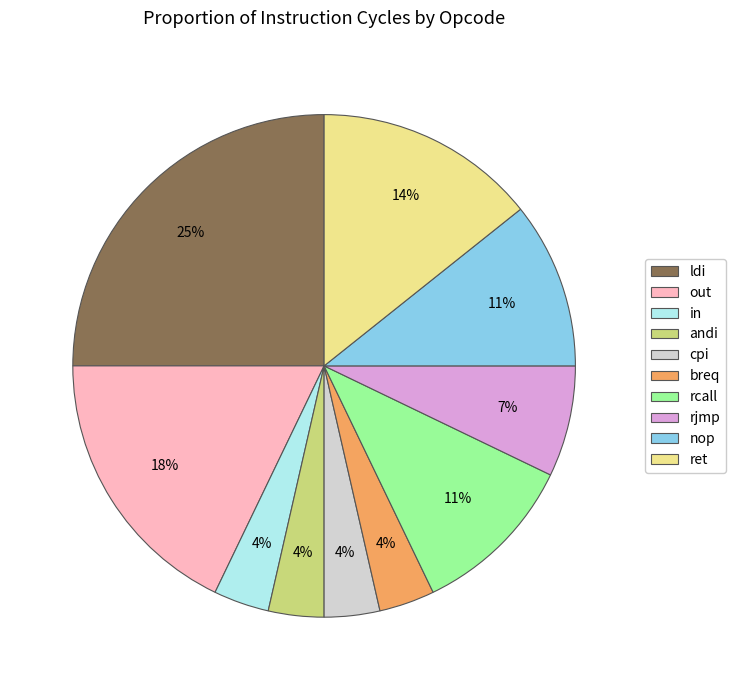

Is it true that breq is 14% of the pie?

False